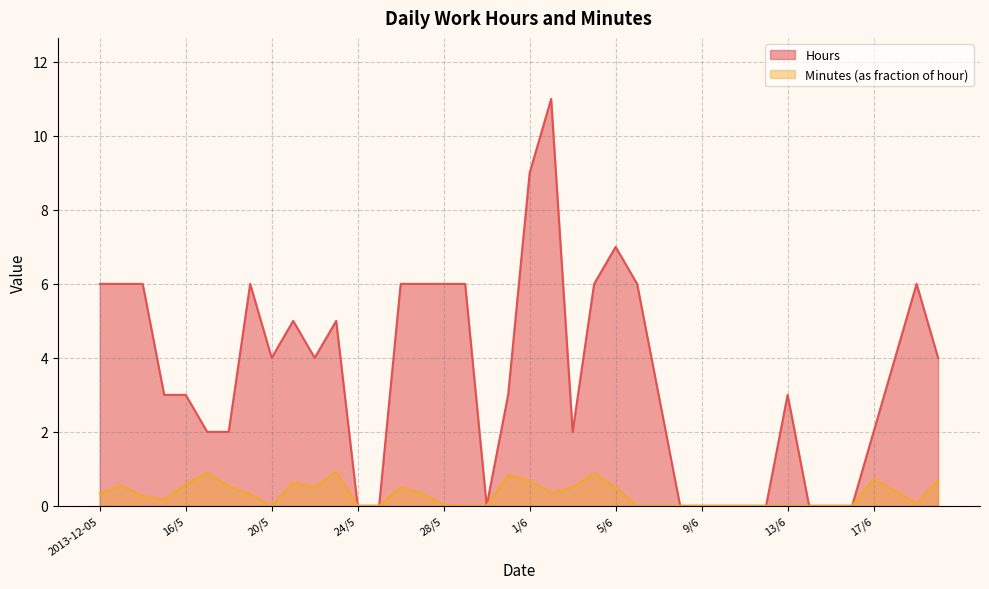

How many categories are shown in the chart?

40